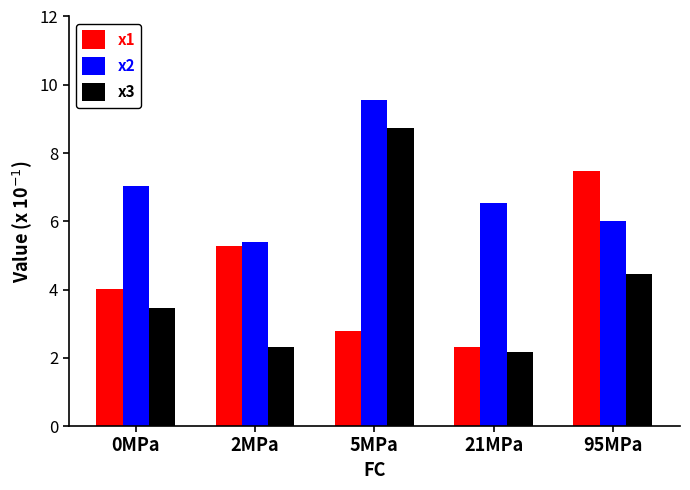

At 95MPa, list the series in order from smallest to largest.

x3, x2, x1